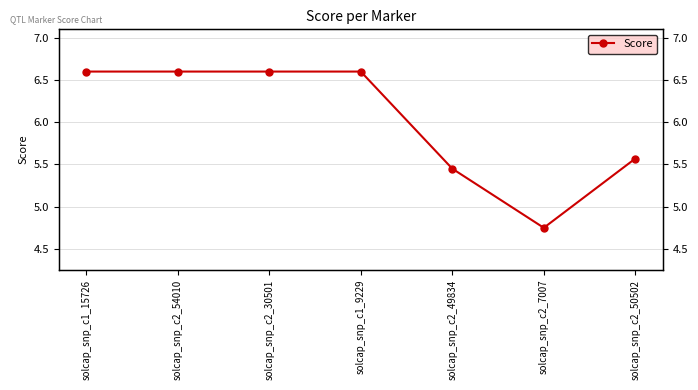

Count the values in the range 5 to 6.

2